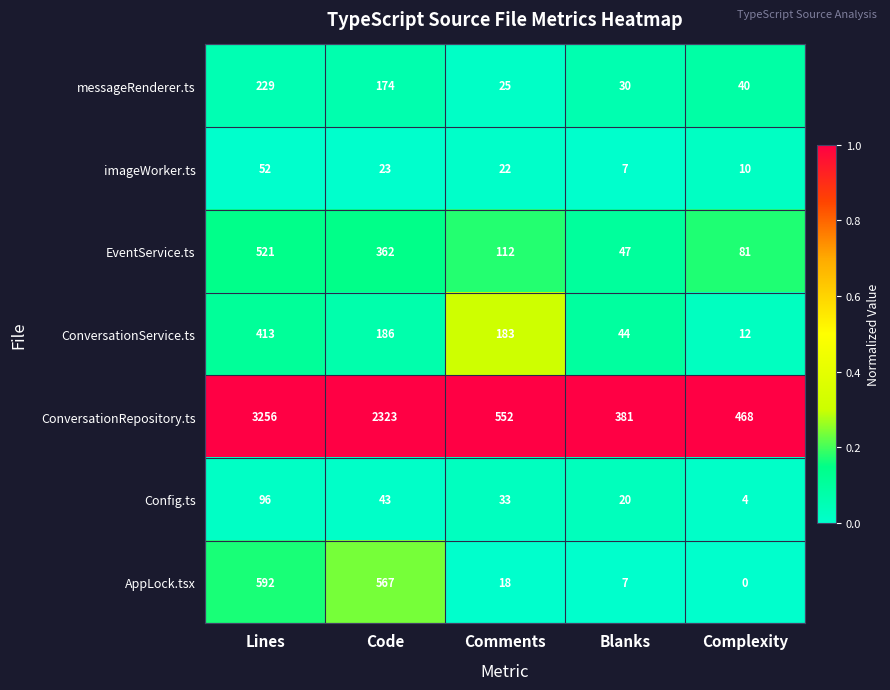

The value of messageRenderer.ts at Complexity is 40. True or false?

True